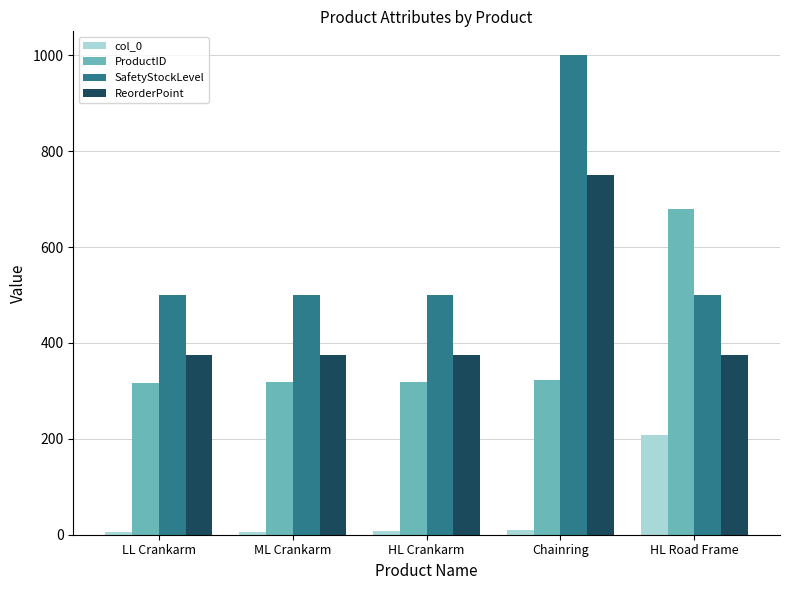

What is the sum of all col_0 values?

237